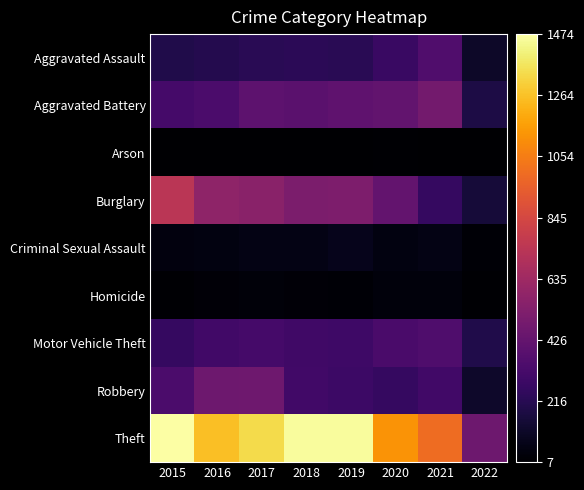

How many categories are shown in the chart?

8